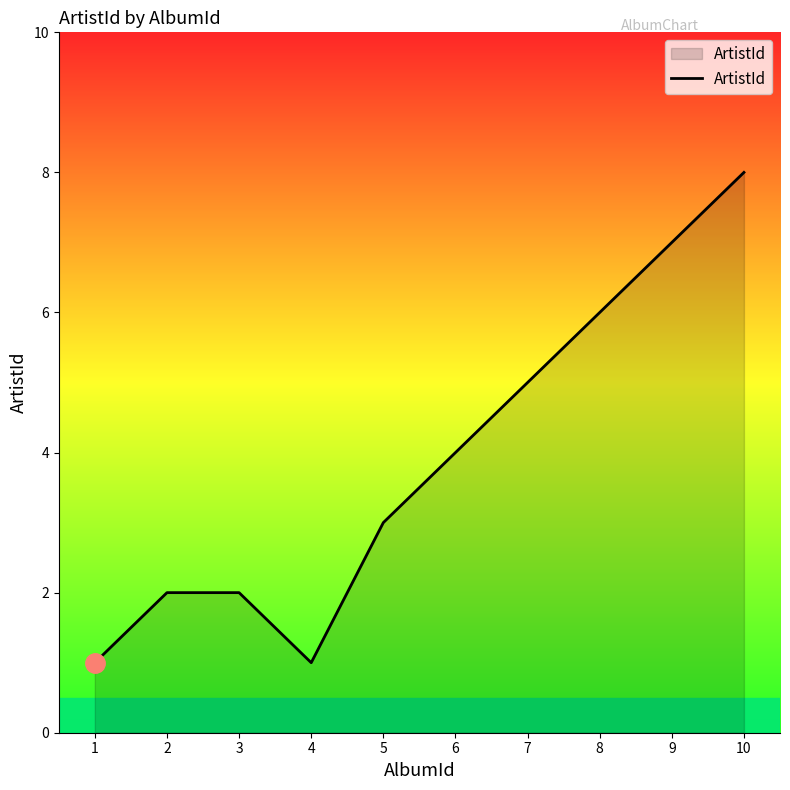

The value at 2 is 2. True or false?

True